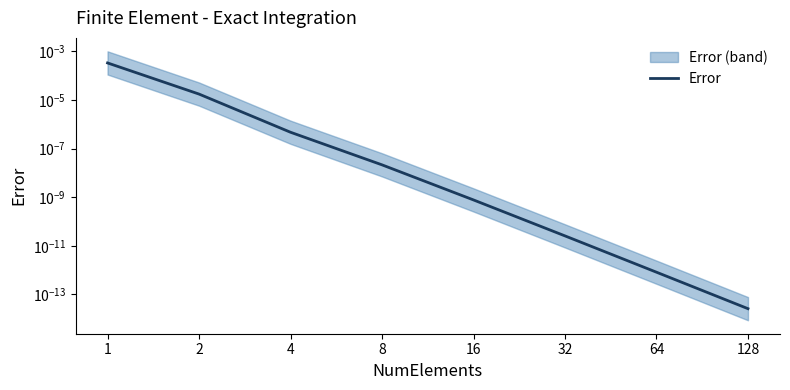

Rank the categories by value from highest to lowest.

1, 2, 4, 8, 16, 32, 64, 128